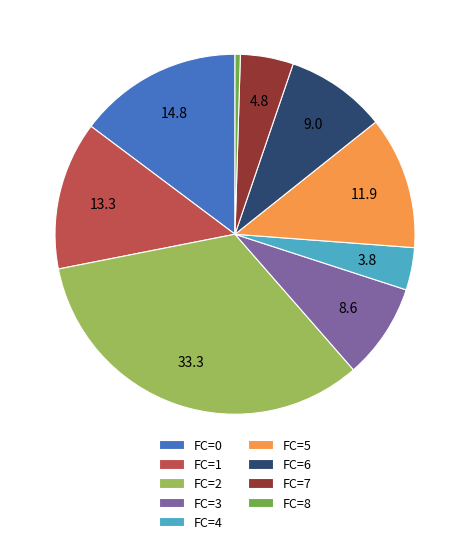

What is the largest slice in the pie chart?

FC=2